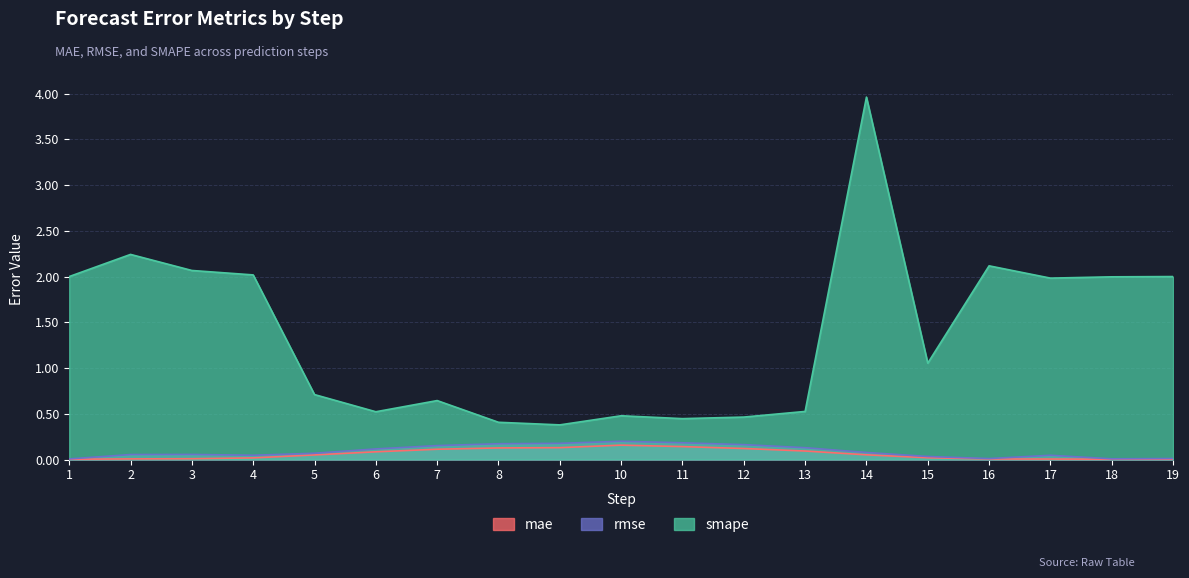

How many interior local valleys does the mae series have?

1